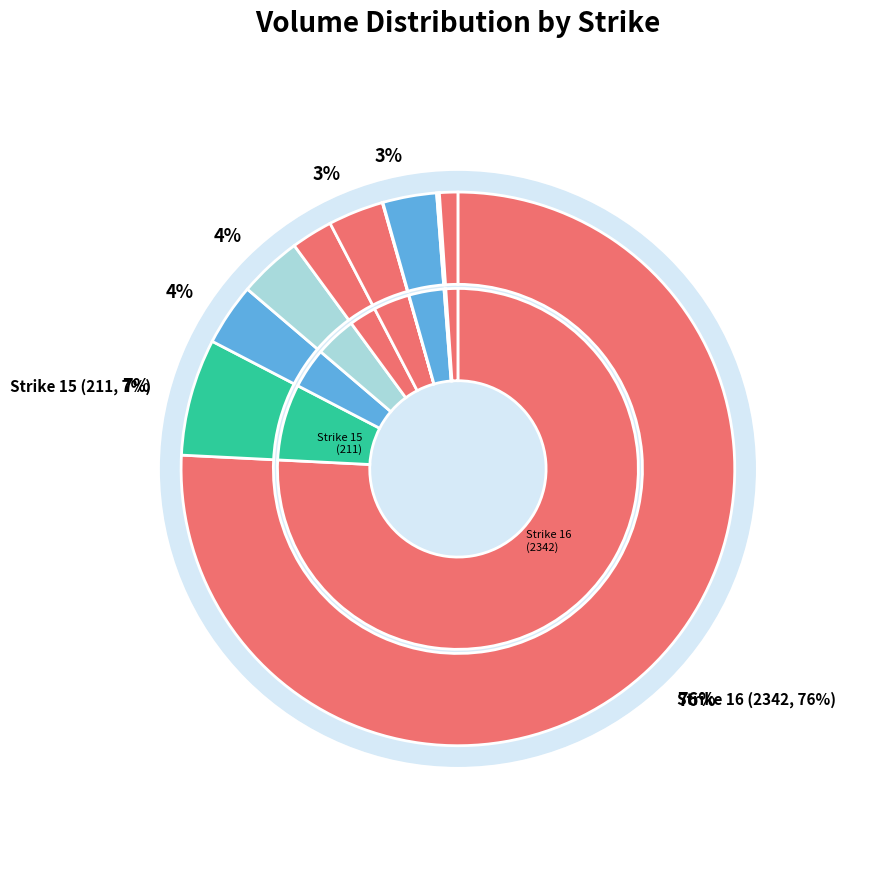

To the nearest percent, what is the combined percentage of 13.5 and 14.5?

5%